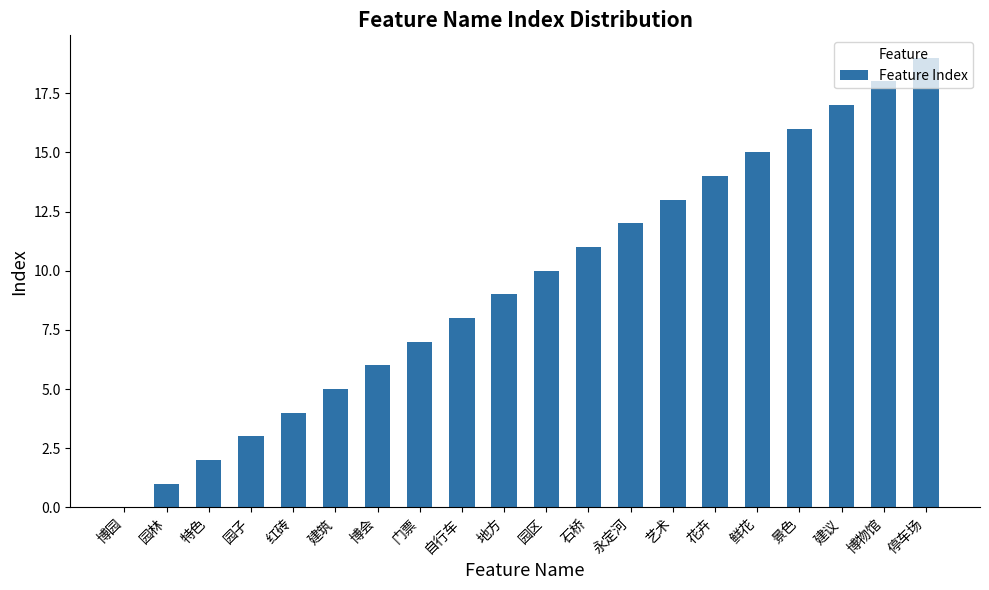

What is the change in value from 园子 to 鲜花?

+12